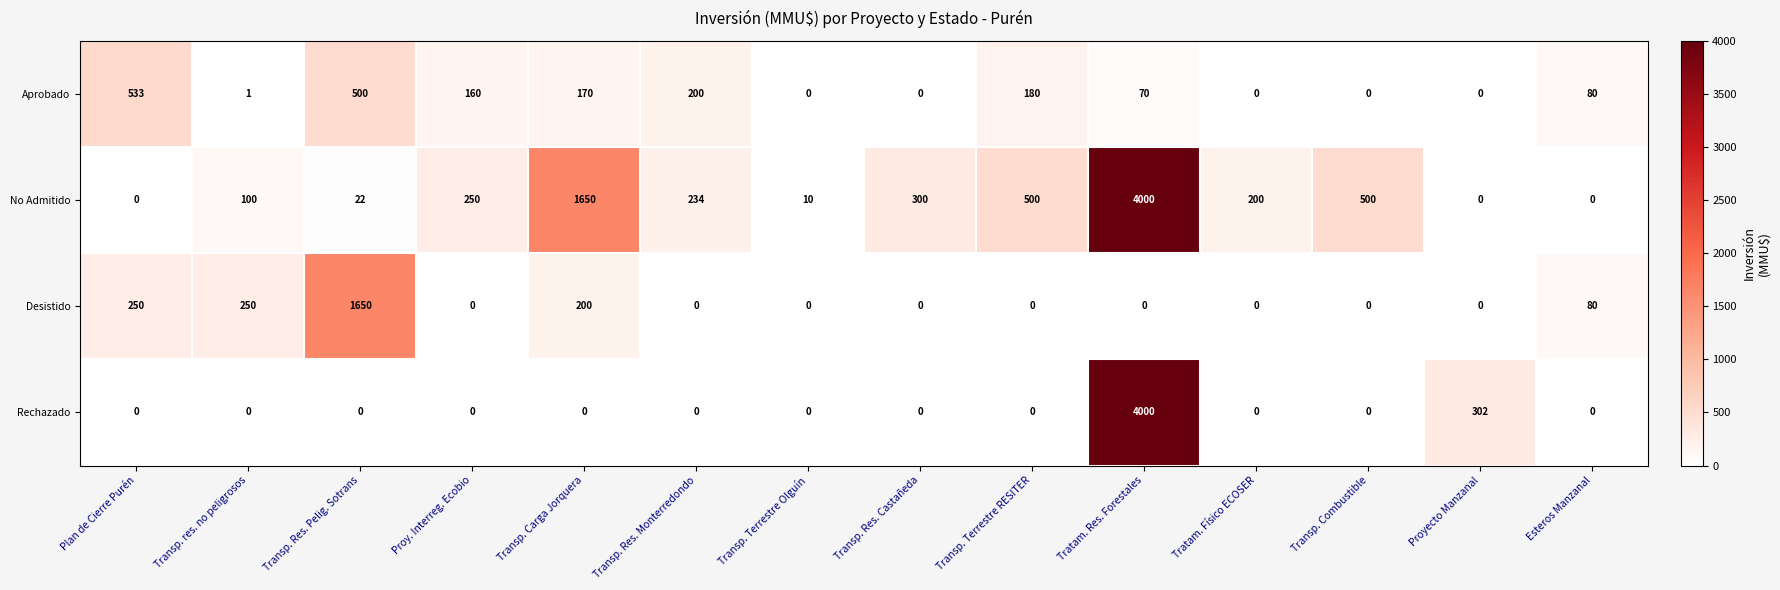

What is the difference between the maximum and minimum values in the Desistido series?

1650